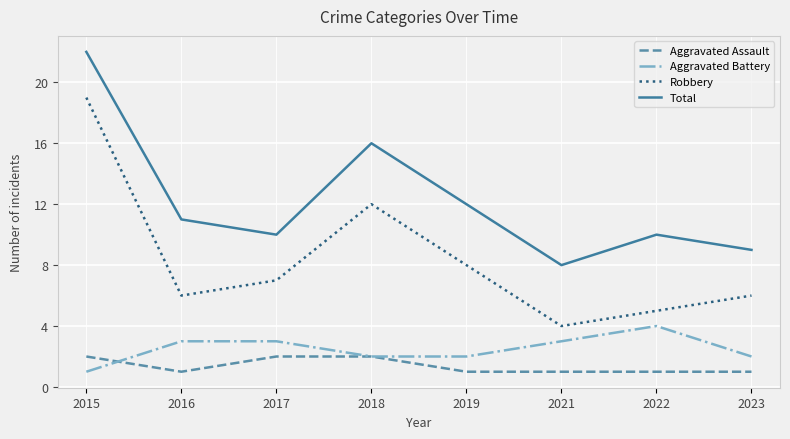

Reading right to left, extract all data points from this chart.

Aggravated Assault: 1	1	1	1	2	2	1	2
Aggravated Battery: 2	4	3	2	2	3	3	1
Robbery: 6	5	4	8	12	7	6	19
Total: 9	10	8	12	16	10	11	22